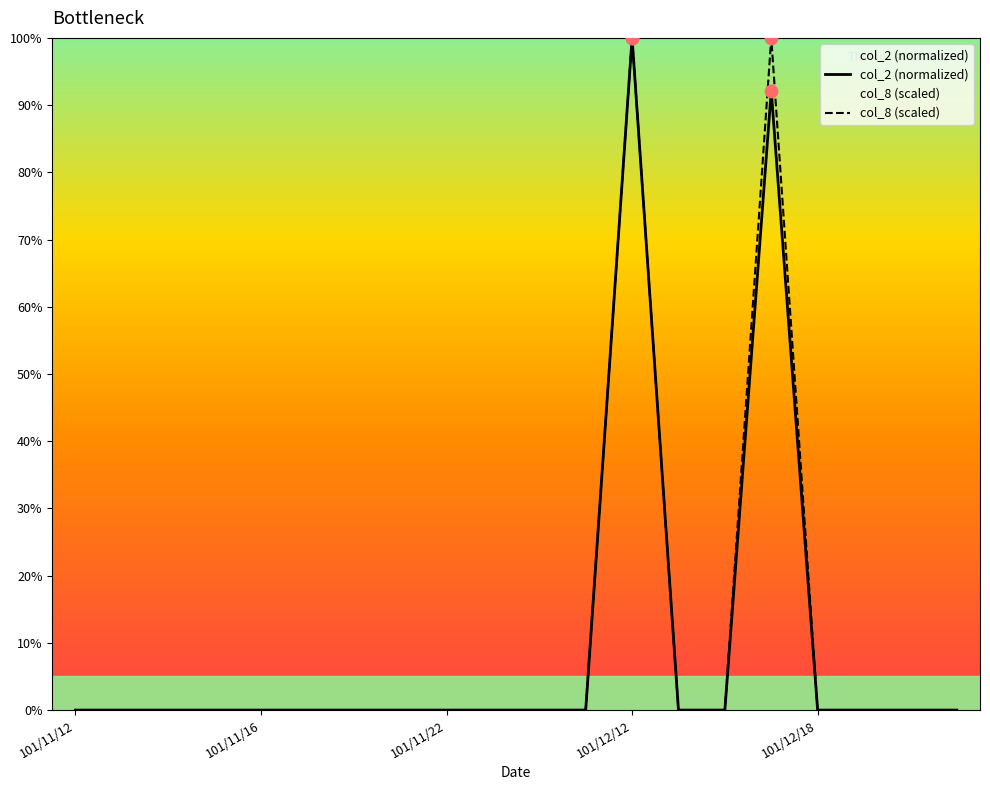

What are all the series names shown in the legend?

col_2, col_8